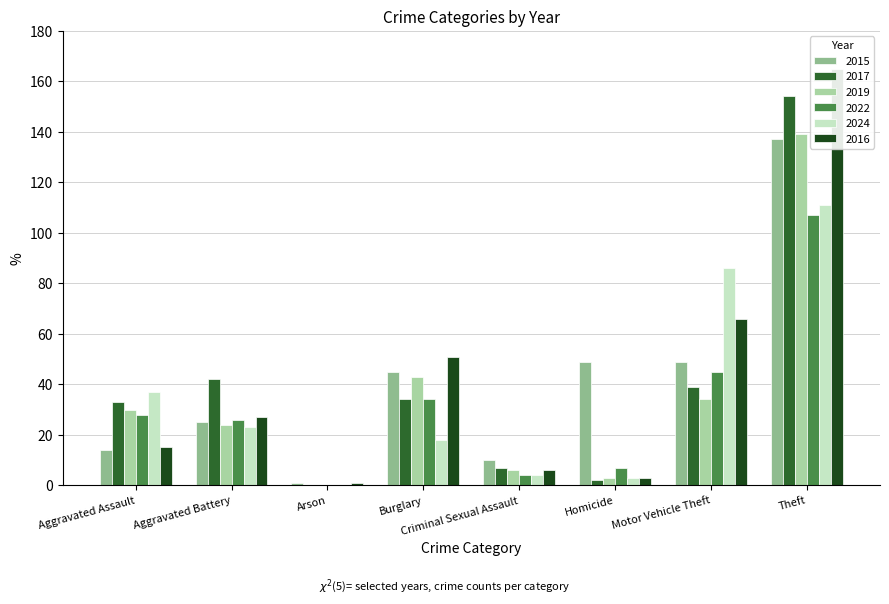

Which has a higher value, Burglary or Arson?

Burglary